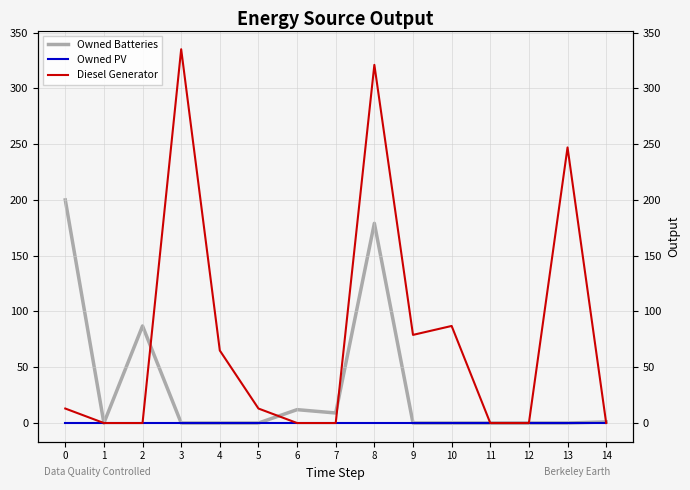

True or false: Owned PV and Owned Batteries cross at least once.

False